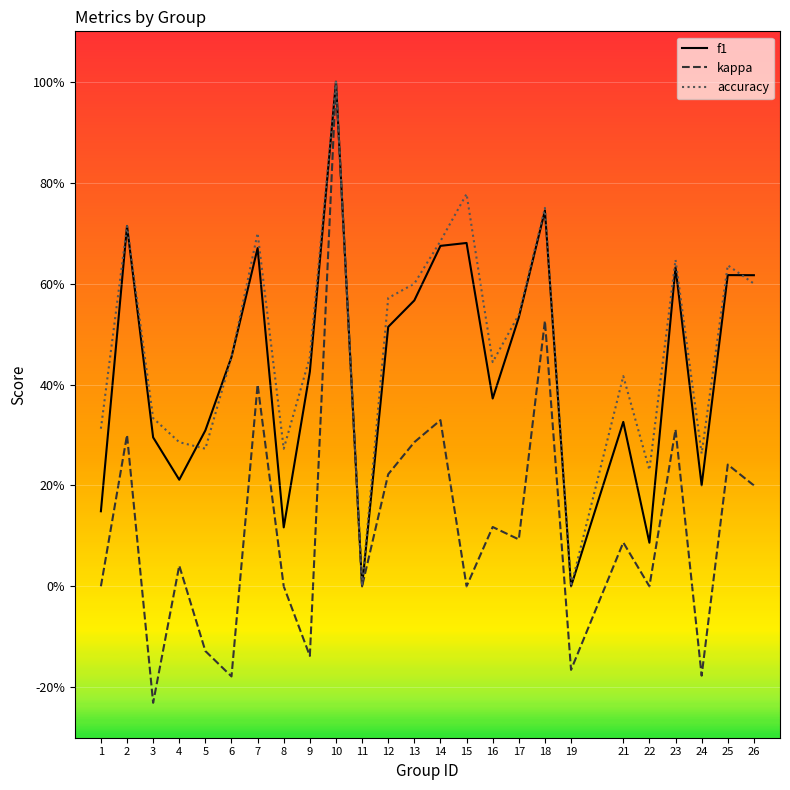

Reading right to left, list all the values displayed in this chart.

f1: 0.6	0.6	0.2	0.6	0.1	0.3	0.0	0.7	0.5	0.4	0.7	0.7	0.6	0.5	0.0	1.0	0.4	0.1	0.7	0.5	0.3	0.2	0.3	0.7	0.1
kappa: 0.2	0.2	-0.2	0.3	0.0	0.1	-0.2	0.5	0.1	0.1	0.0	0.3	0.3	0.2	0.0	1.0	-0.1	0.0	0.4	-0.2	-0.1	0.0	-0.2	0.3	0.0
accuracy: 0.6	0.6	0.3	0.6	0.2	0.4	0.0	0.8	0.5	0.4	0.8	0.7	0.6	0.6	0.0	1.0	0.5	0.3	0.7	0.5	0.3	0.3	0.3	0.7	0.3